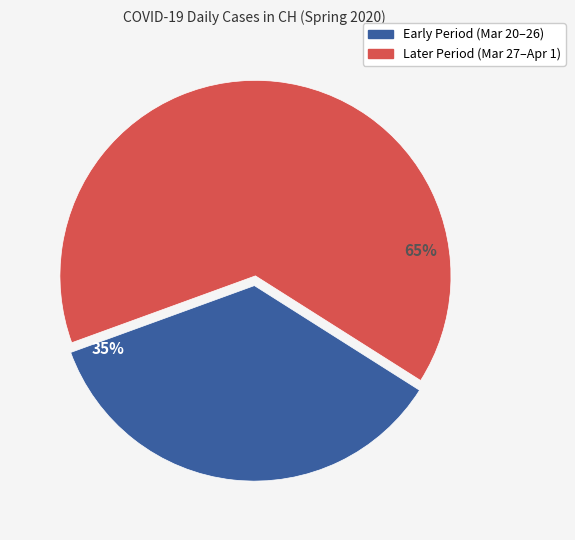

Is there a majority slice in this chart?

Yes